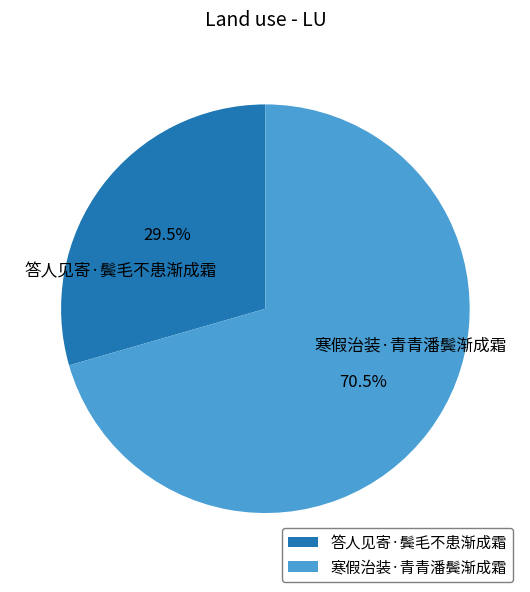

Between 寒假治装·青青潘鬓渐成霜 and 答人见寄·鬓毛不患渐成霜, which is larger?

寒假治装·青青潘鬓渐成霜